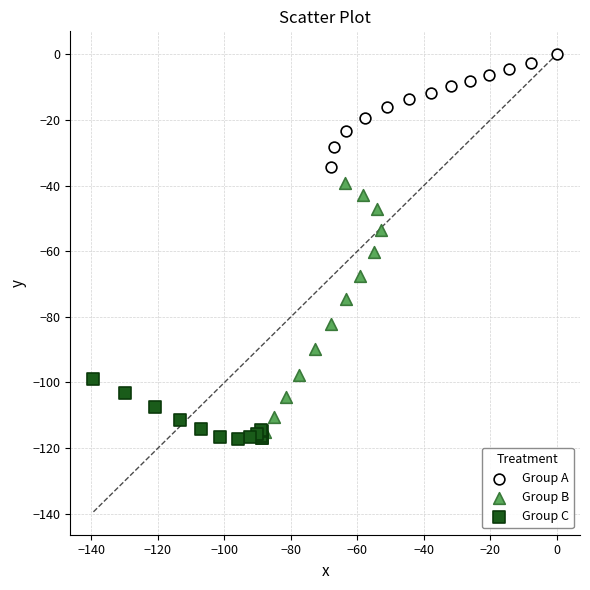

Which series reaches the minimum Y coordinate?

Group C